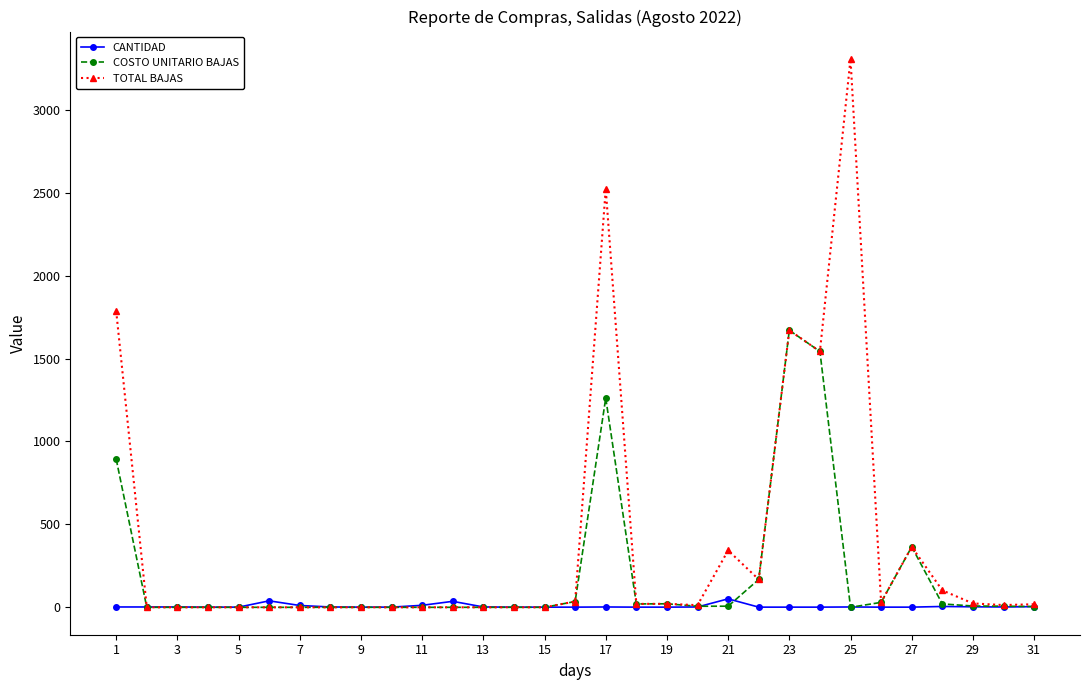

True or false: TOTAL BAJAS has more than 1 points higher than both neighbors.

True